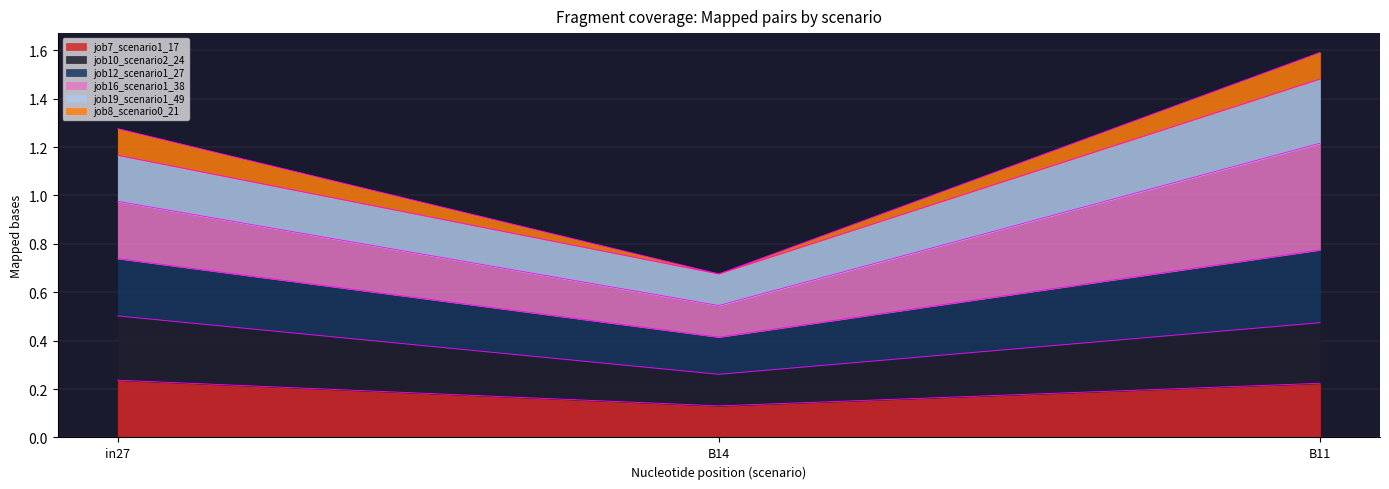

What is the total value across all series at B11?

1.6